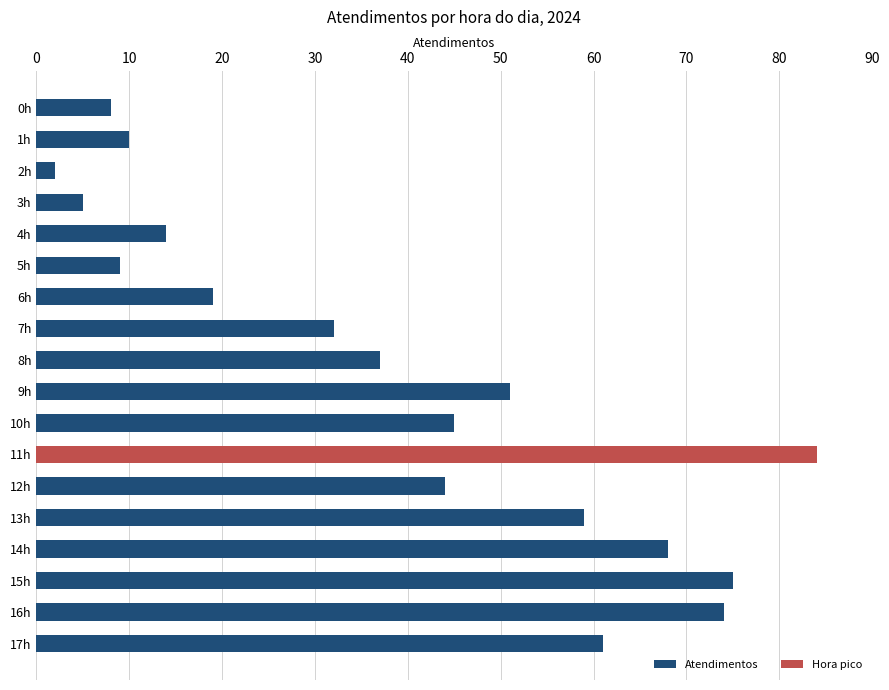

What is the maximum value shown in the chart?

84